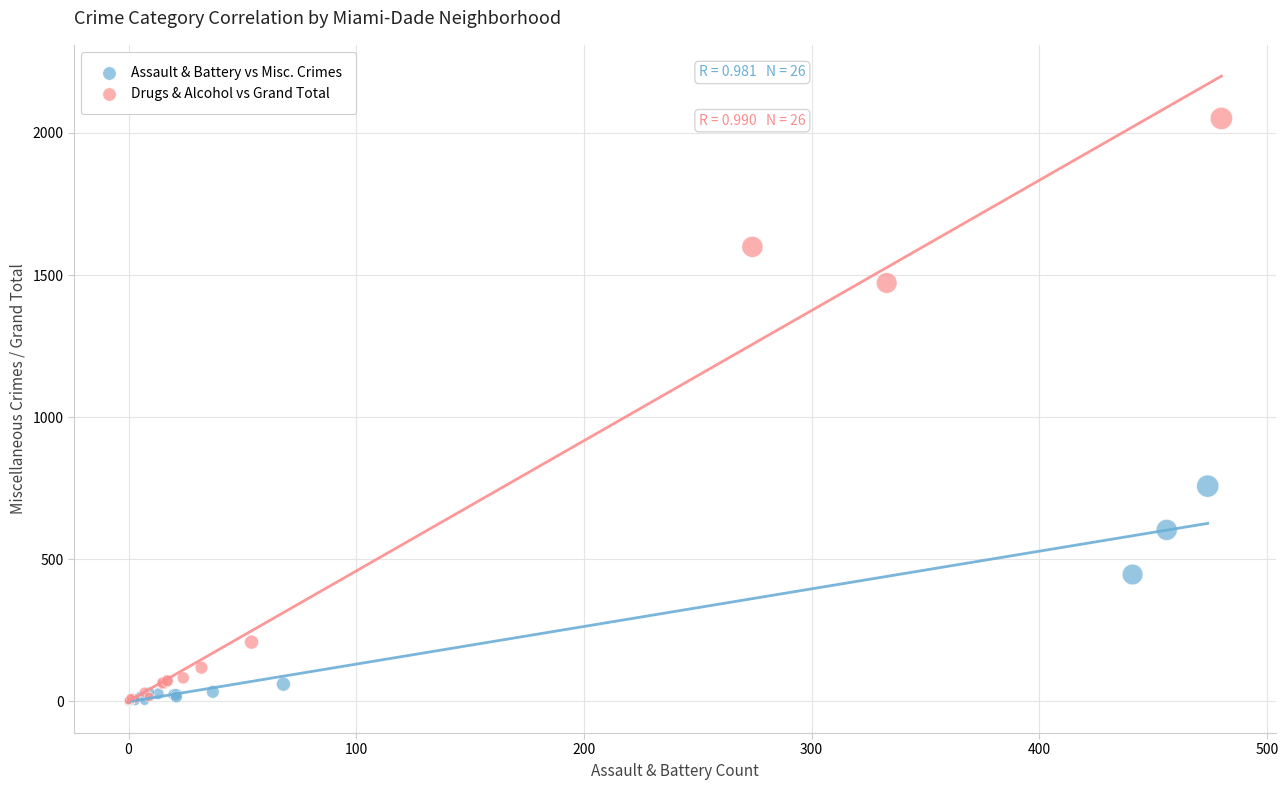

Which series contains the highest Y value?

Drugs & Alcohol vs Grand Total